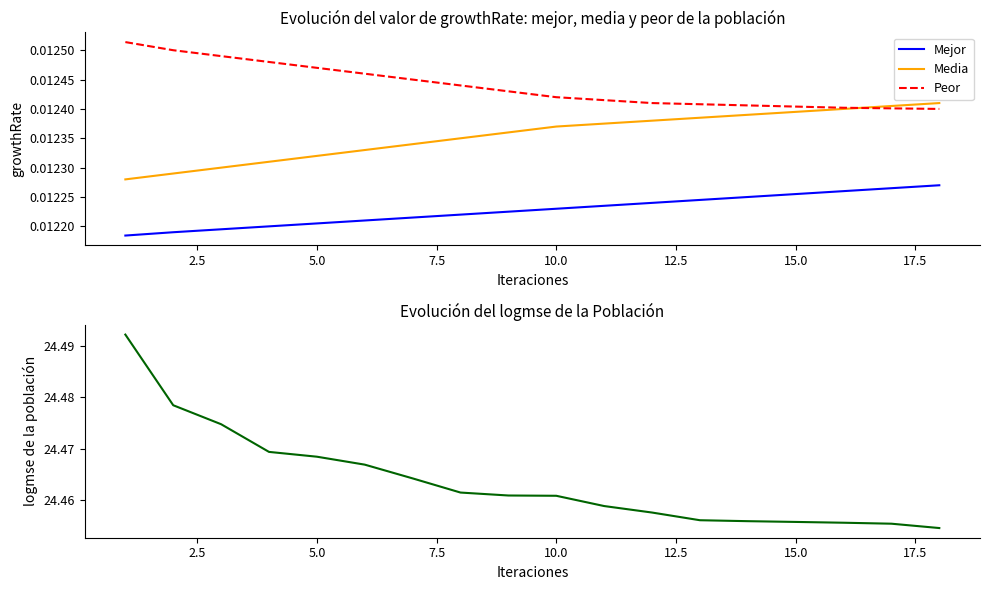

Rank the series by their maximum value, from lowest to highest.

Mejor, Media, Peor, logmse